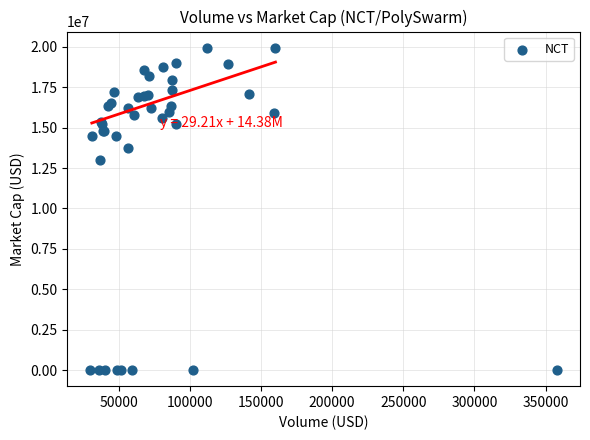

What Y value in the scatter plot is closest to 9976224?

13022960.5